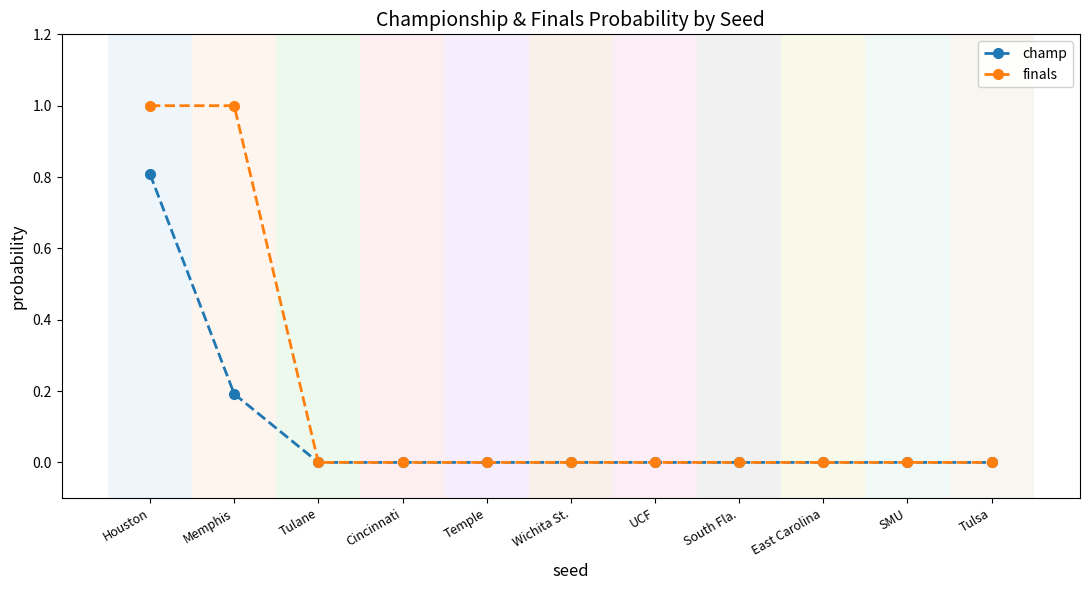

What is the greatest value displayed?

1.0